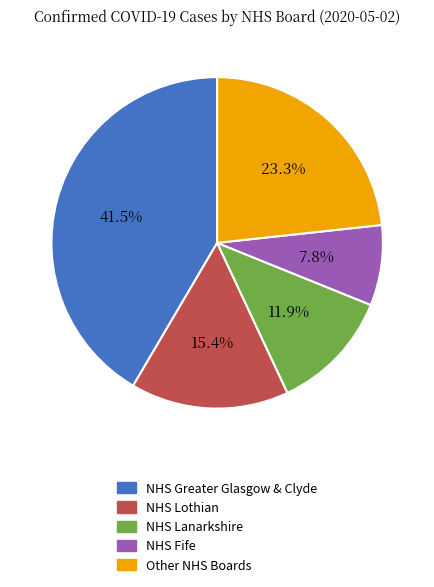

Which category has the smallest portion of the pie?

NHS Fife